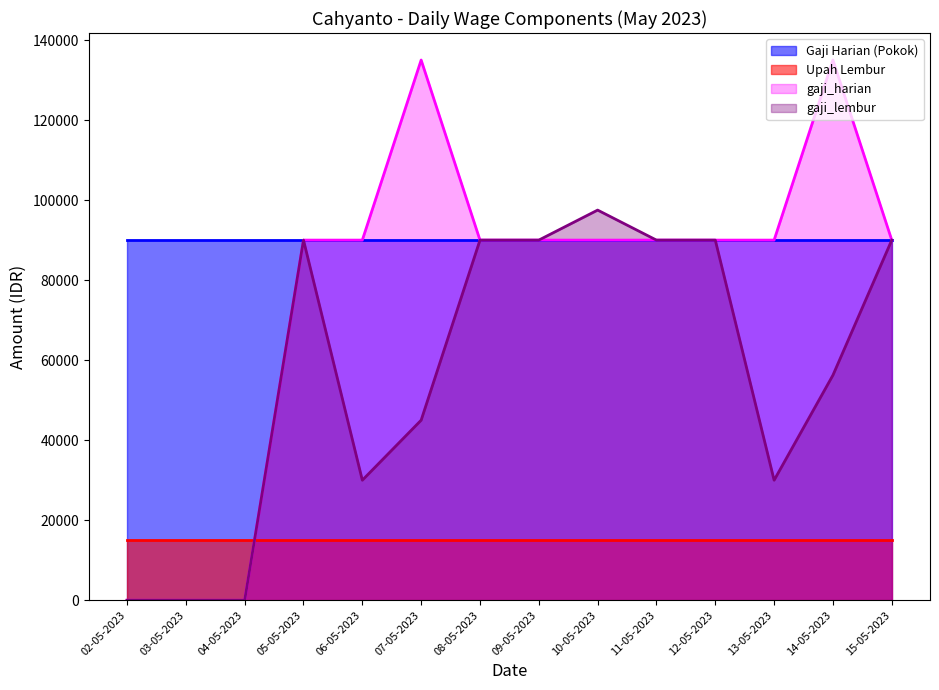

True or false: gaji_harian and gaji_lembur cross at least once.

False